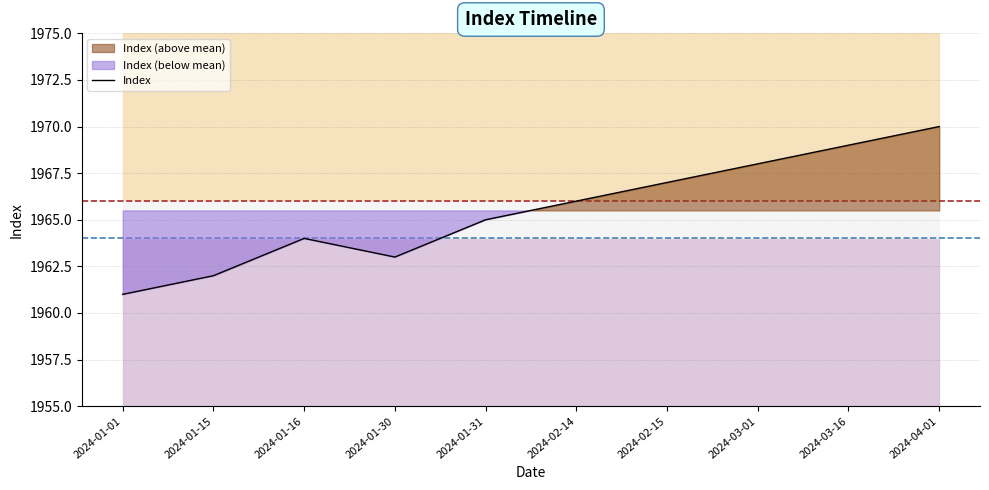

What is the difference between the maximum and minimum values?

9